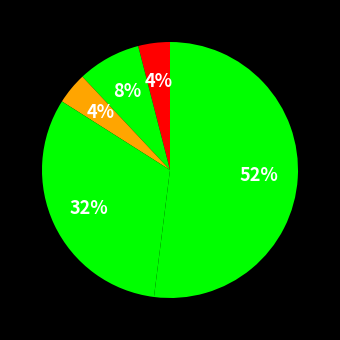

Count the number of slices in the pie.

5